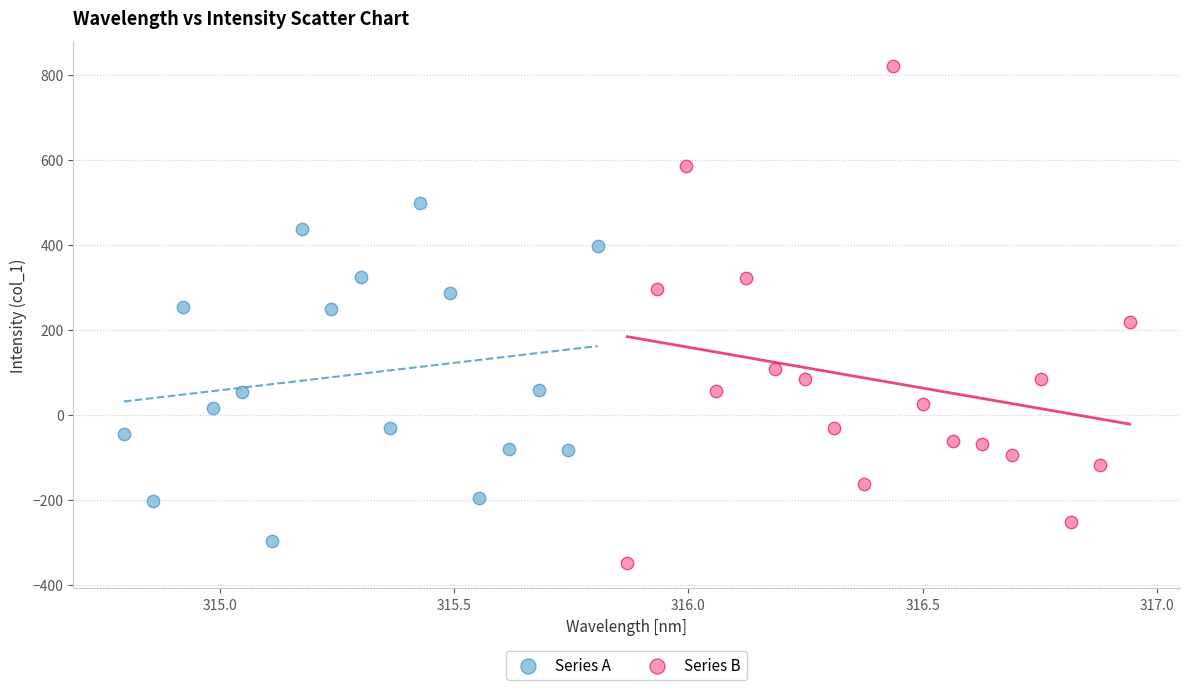

Which series has the widest spread of Y values?

Series B